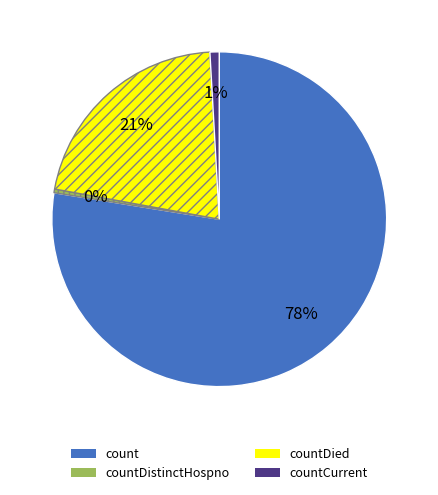

Is there a majority slice in this chart?

Yes